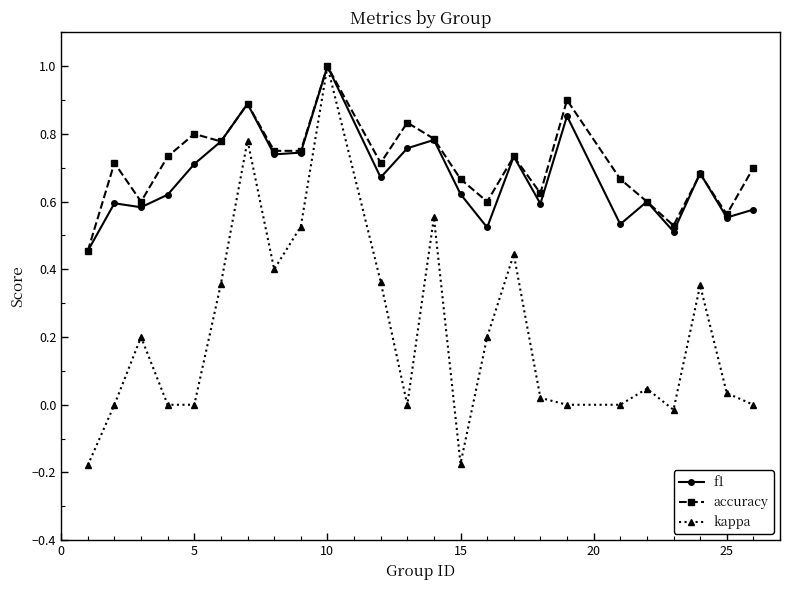

True or false: f1 has more than 0 points higher than both neighbors.

True